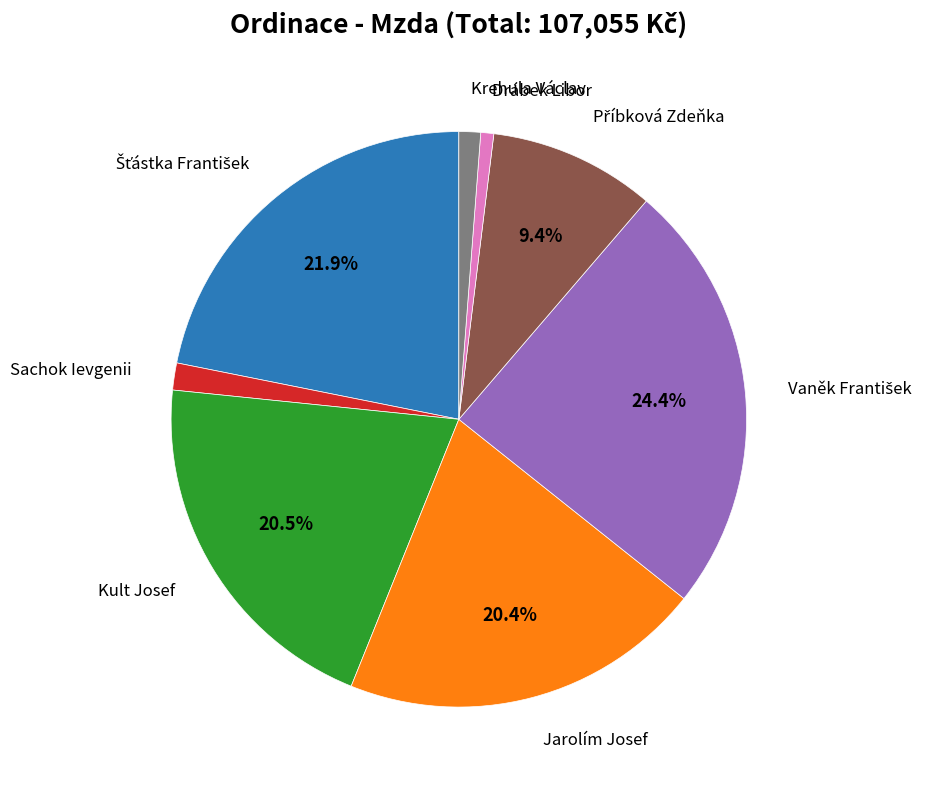

Is there any slice that represents more than half of the pie?

No